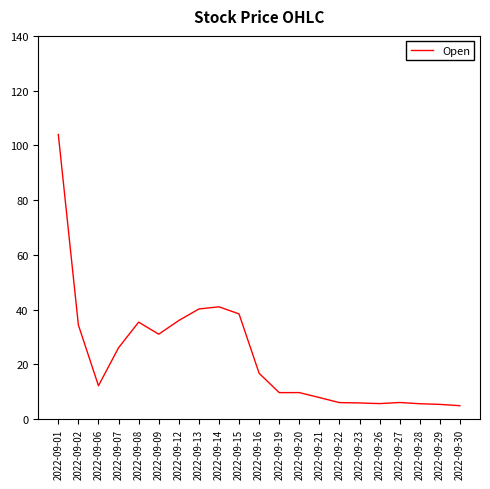

True or false: there are more than 1 points higher than both neighbors.

True